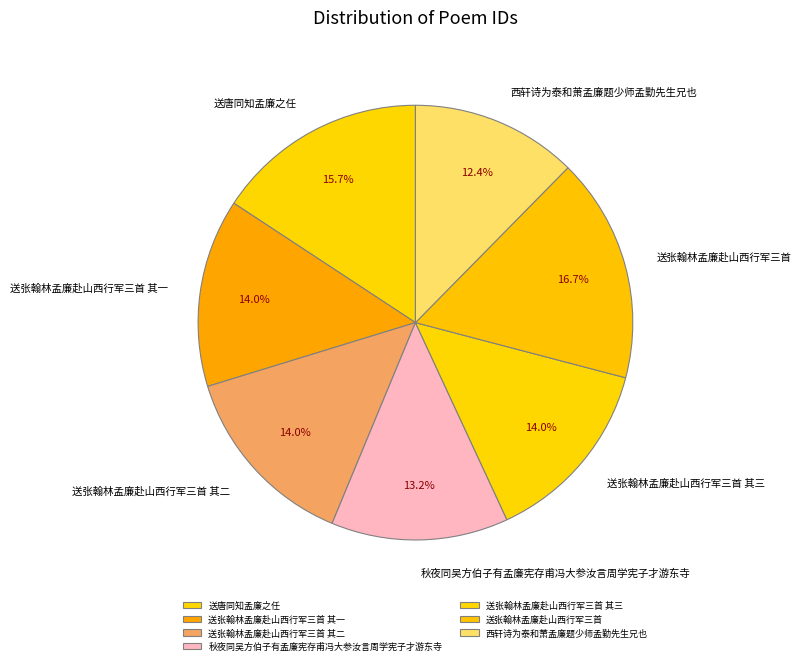

Do 送唐同知孟廉之任 and 西轩诗为泰和萧孟廉题少师孟勤先生兄也 together represent more than half of the pie?

No